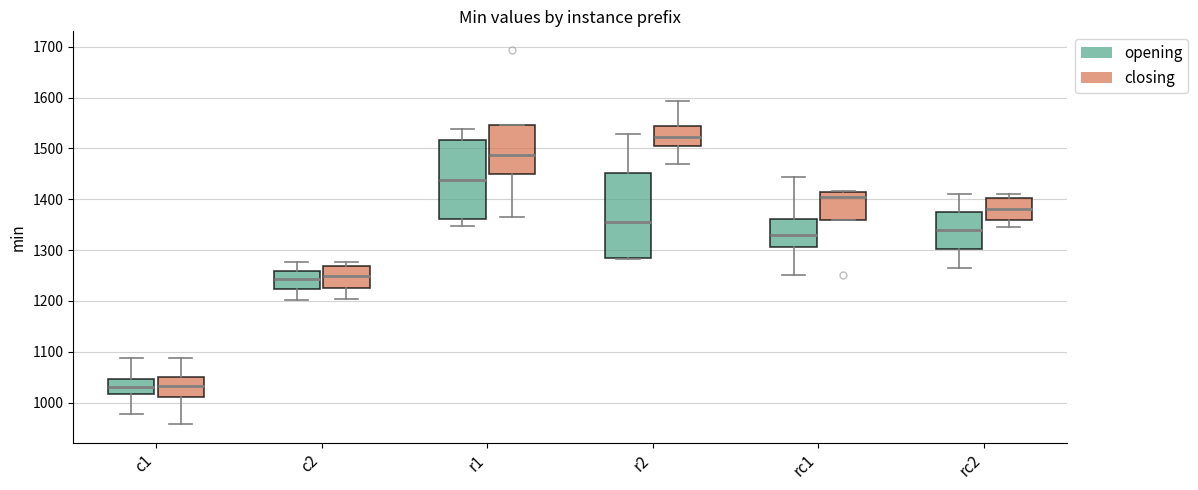

Reading left to right, read every box against the y-axis: the position of its median line, the range the box covers, and the ends of its whiskers. The values are not printed on the chart, so give them approximately, as read against the axis.

c1 (opening): median 1030, box 1020 to 1050, whiskers 980 to 1090
c1 (closing): median 1030, box 1010 to 1050, whiskers 960 to 1090
c2 (opening): median 1240, box 1220 to 1260, whiskers 1200 to 1280
c2 (closing): median 1250, box 1230 to 1270, whiskers 1200 to 1280
r1 (opening): median 1440, box 1360 to 1520, whiskers 1350 to 1540
r1 (closing): median 1490, box 1450 to 1550, whiskers 1370 to 1550
r2 (opening): median 1350, box 1280 to 1450, whiskers 1280 to 1530
r2 (closing): median 1520, box 1500 to 1540, whiskers 1470 to 1590
rc1 (opening): median 1330, box 1310 to 1360, whiskers 1250 to 1440
rc1 (closing): median 1400, box 1360 to 1410, whiskers 1360 to 1420
rc2 (opening): median 1340, box 1300 to 1370, whiskers 1260 to 1410
rc2 (closing): median 1380, box 1360 to 1400, whiskers 1340 to 1410